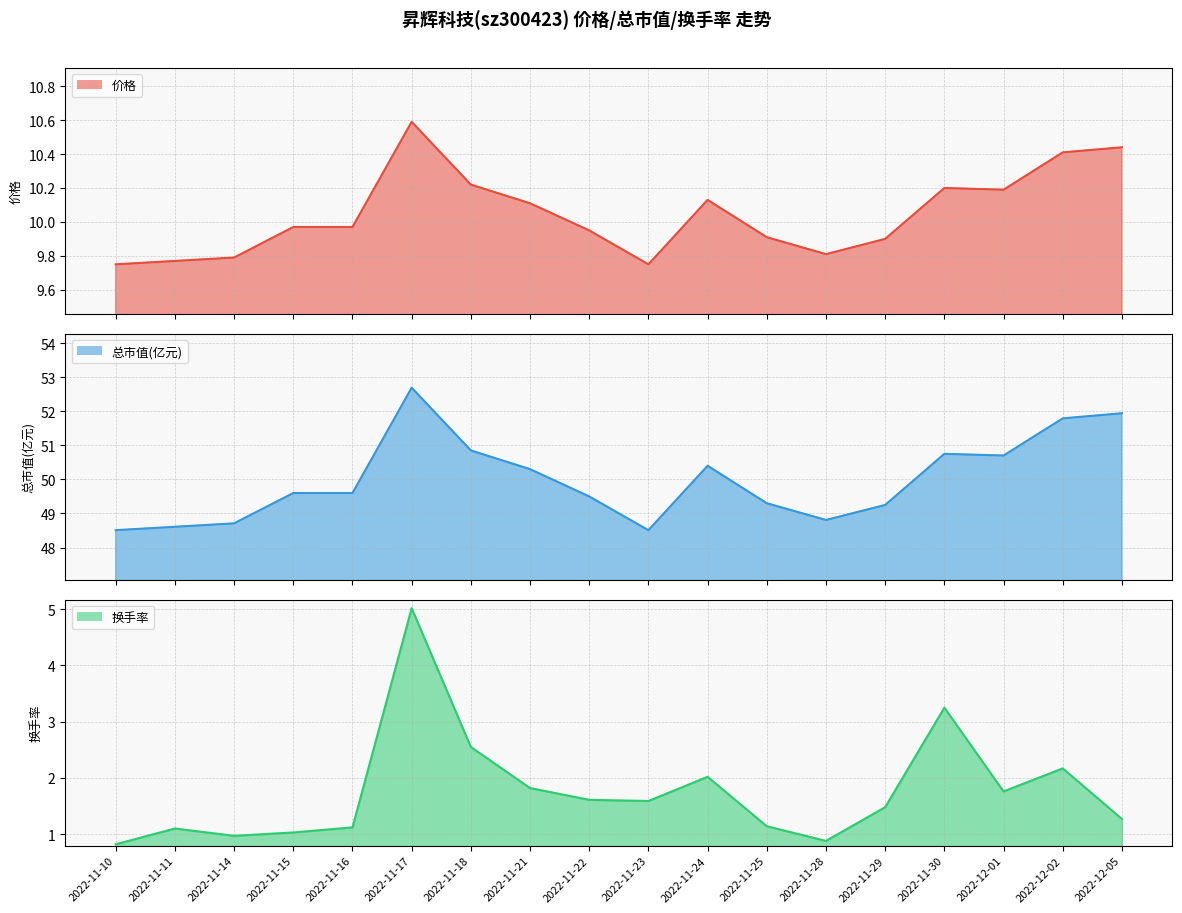

True or false: 换手率 and 总市值(亿元) cross at least once.

False